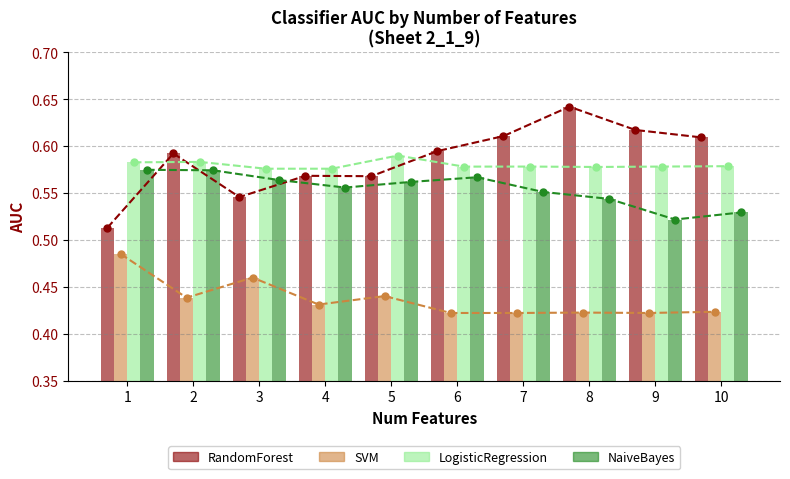

At which label is SVM closest to 0?

6